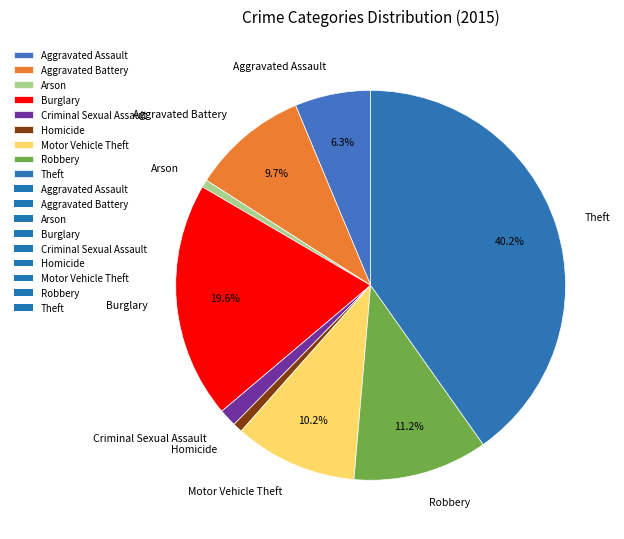

Between Arson and Criminal Sexual Assault, which is larger?

Criminal Sexual Assault